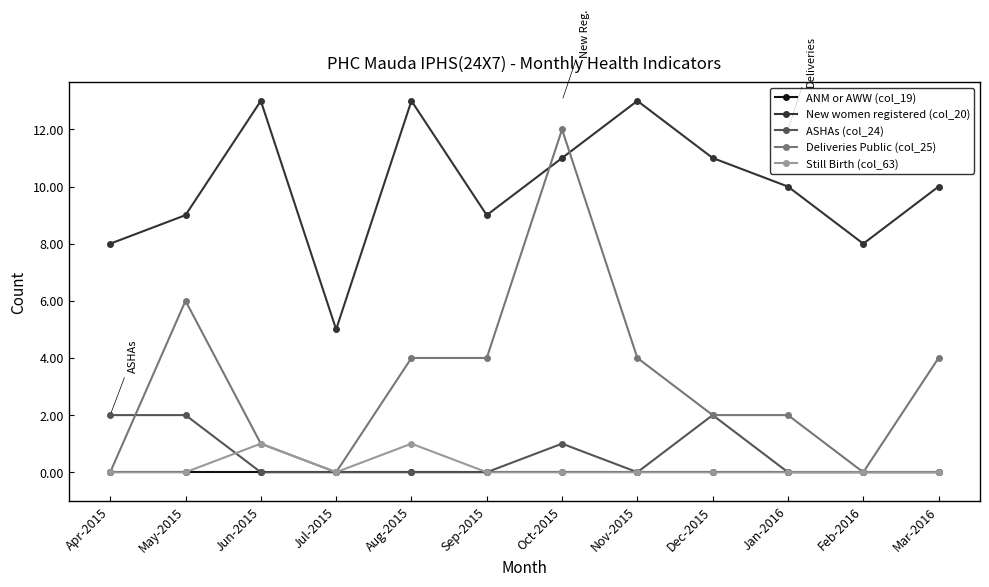

How many categories are shown in the chart?

12